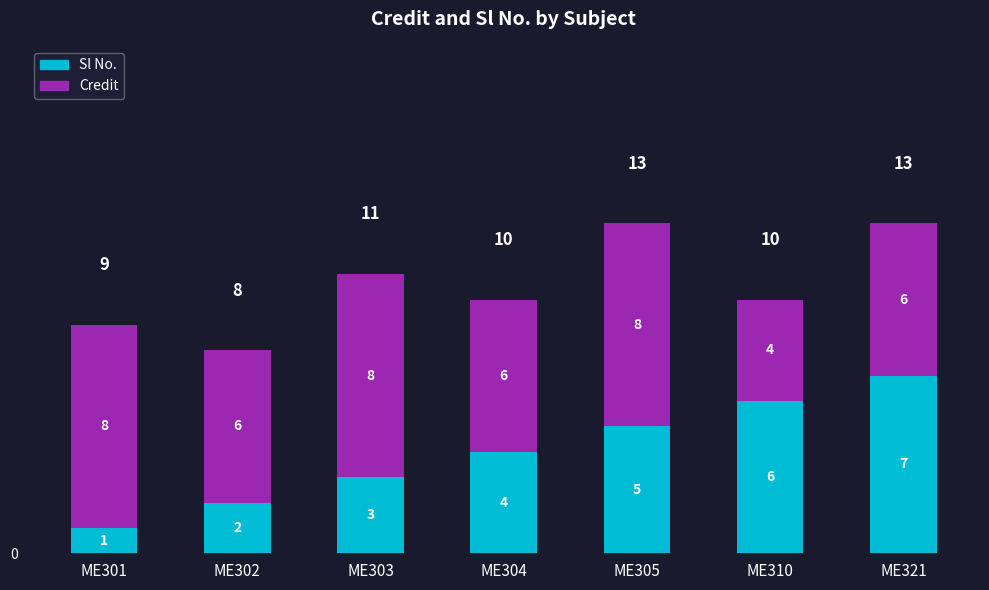

What is the maximum value for Sl No.?

7